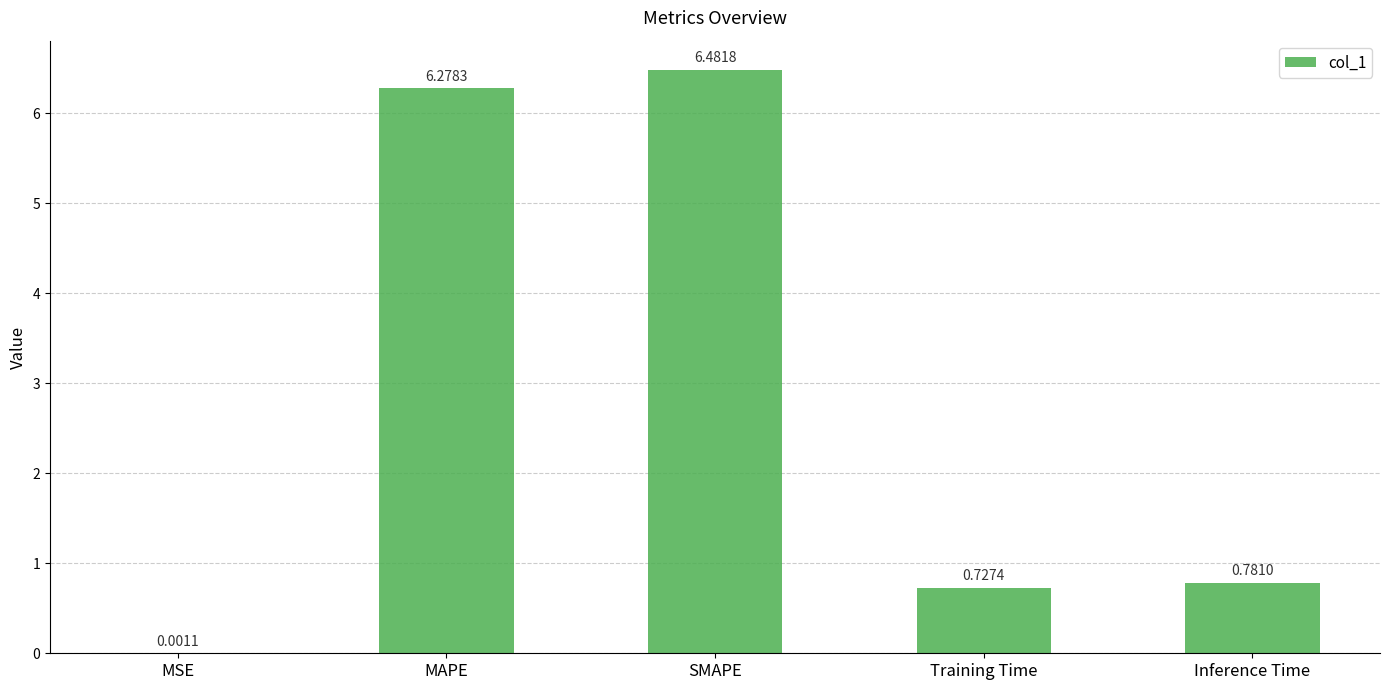

Which category has the highest value across all series?

SMAPE